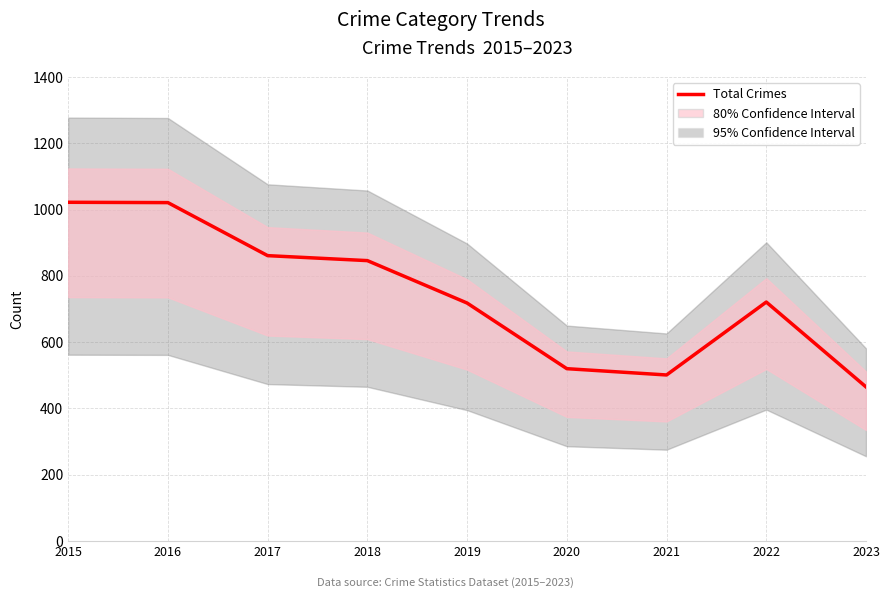

The value at 2022 is 440. True or false?

False